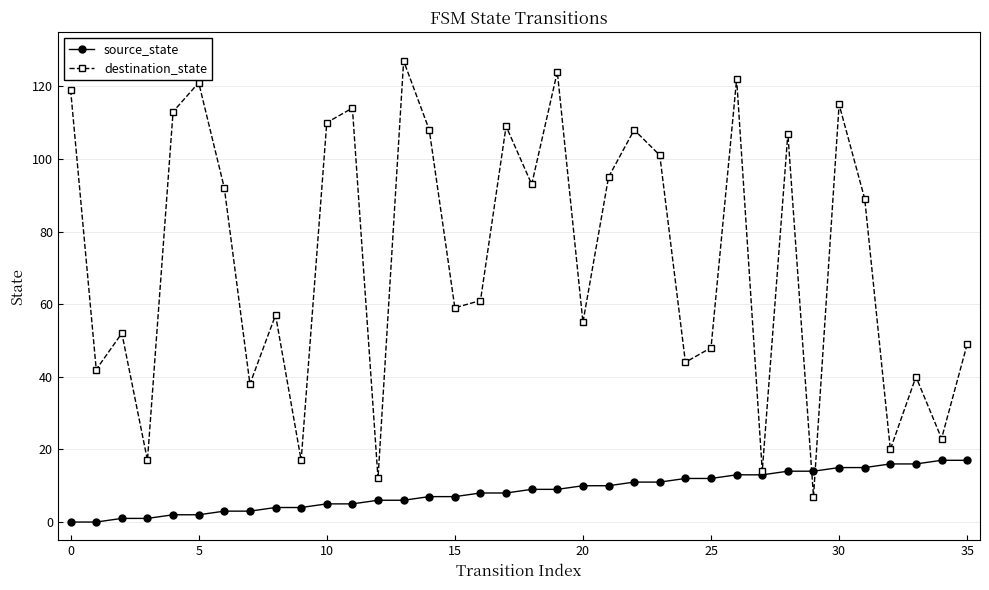

What is the value of the destination_state point at the 16th from the left?

59